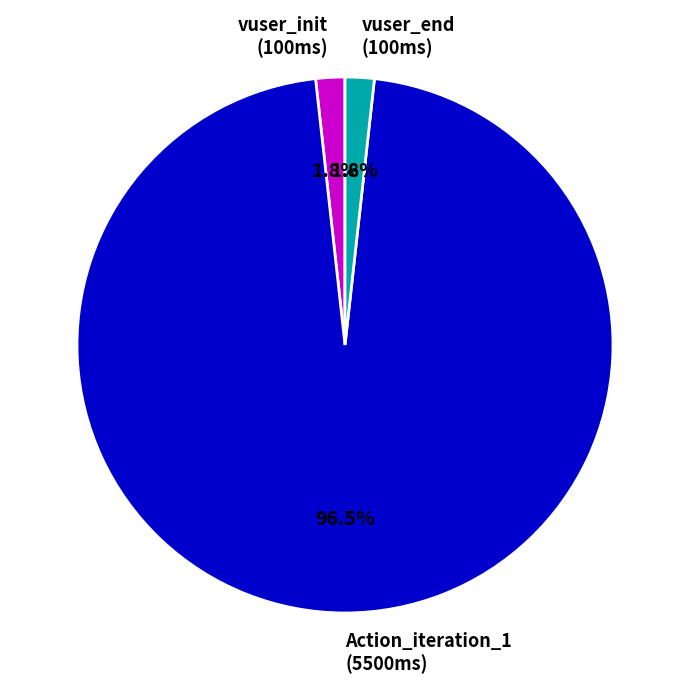

What is the largest slice in the pie chart?

Action_iteration_1